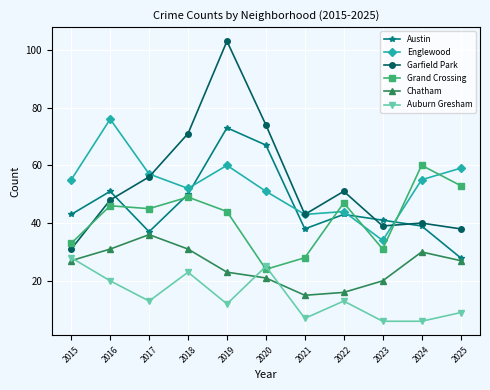

What are all the series names shown in the legend?

Austin, Englewood, Garfield Park, Grand Crossing, Chatham, Auburn Gresham